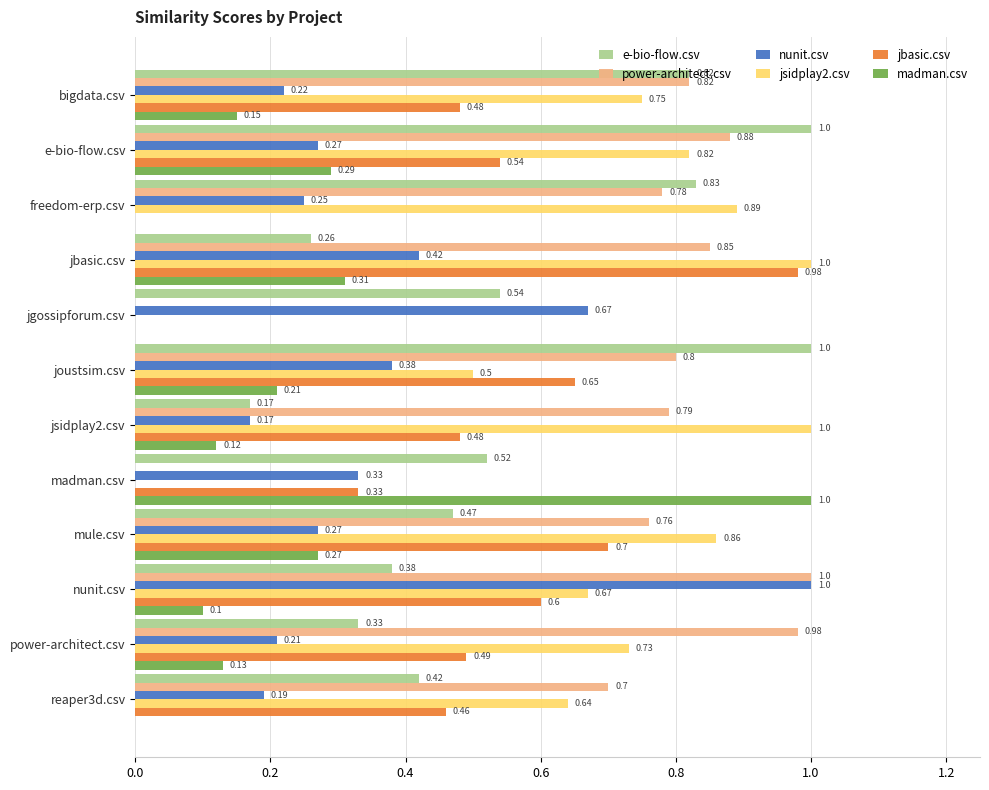

Between jsidplay2.csv and power-architect.csv, which series saw the biggest shift?

jsidplay2.csv